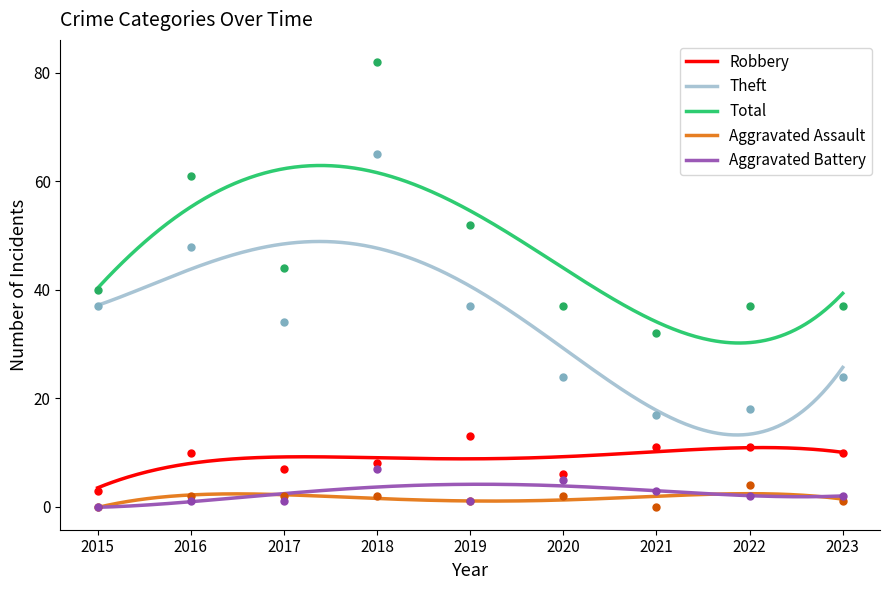

What are all the series names shown in the legend?

Robbery, Theft, Total, Aggravated Assault, Aggravated Battery